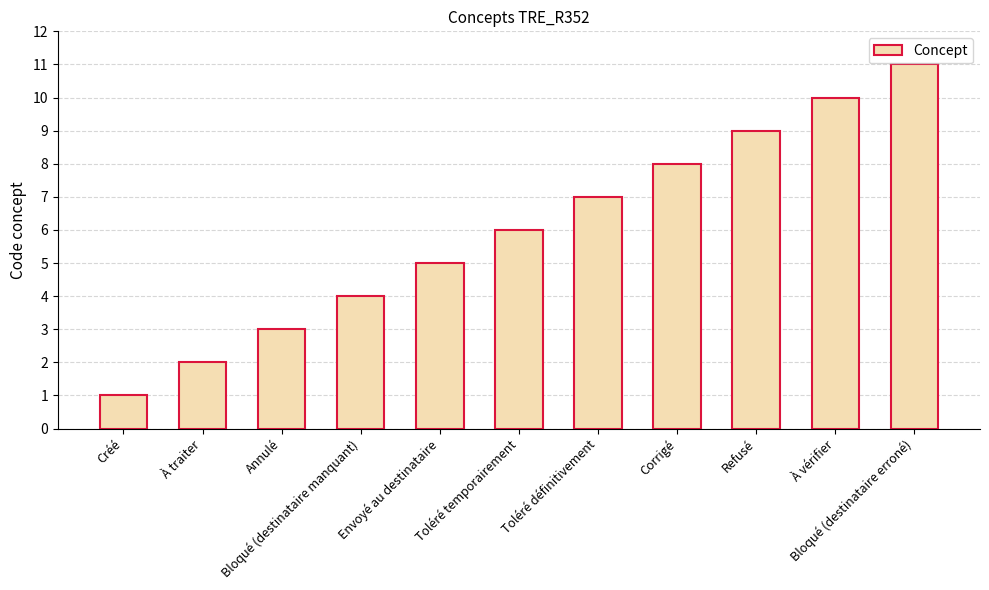

Where is the data nearest to the value 6?

Toléré temporairement